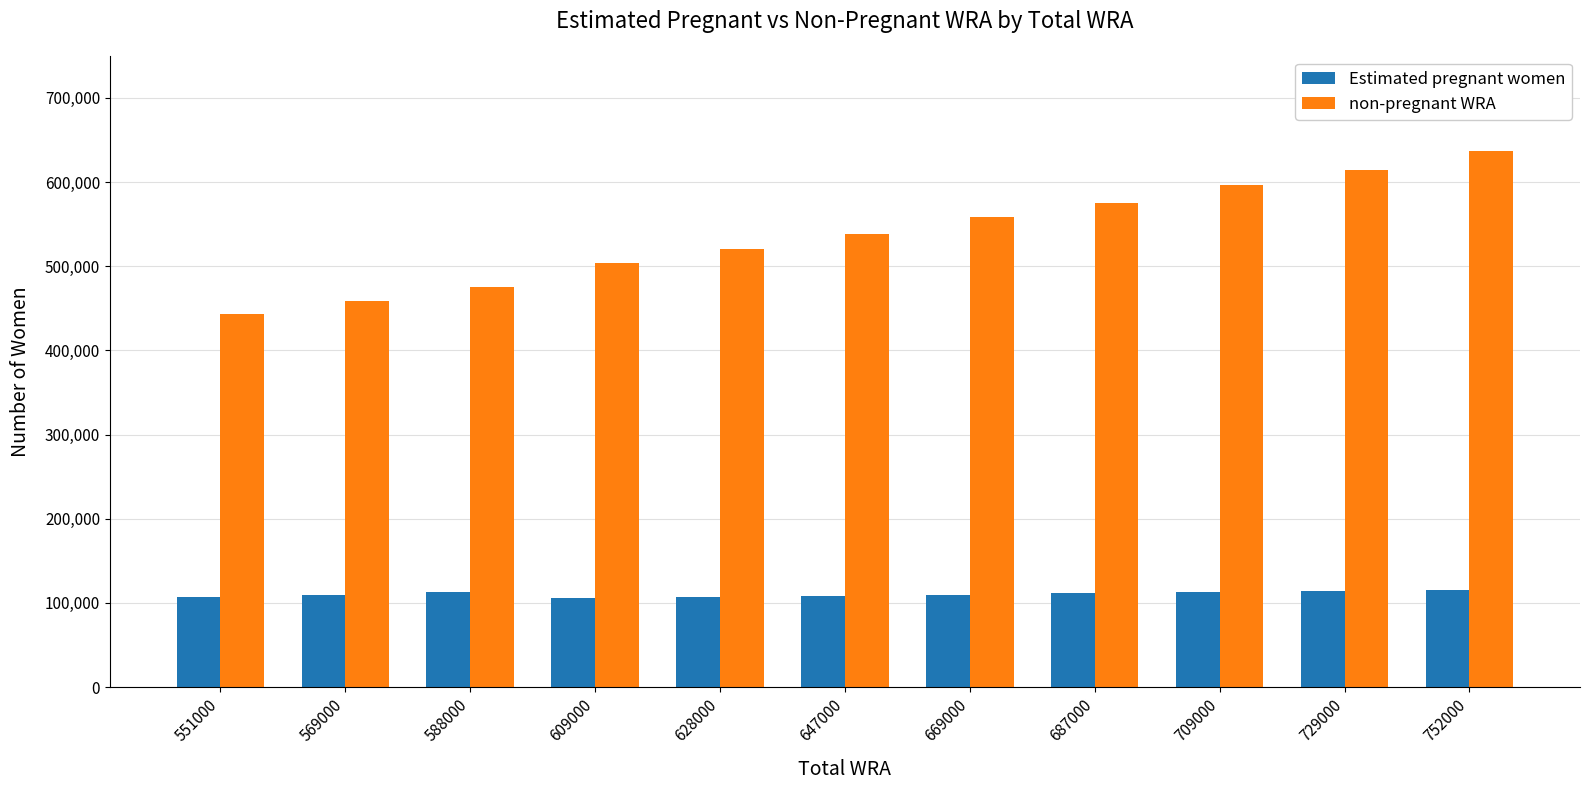

How many data points does each series have?

11